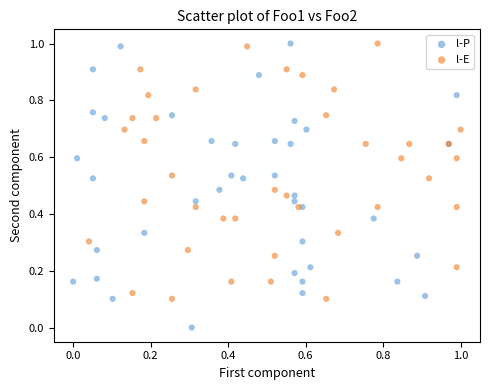

Which series has the largest Y range (max minus min)?

l-P